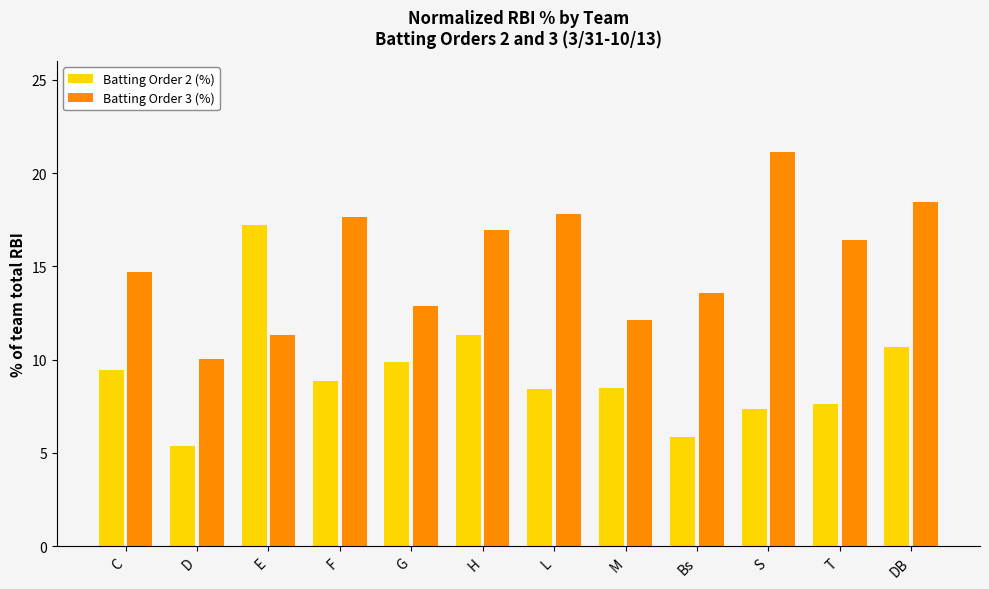

Between T and DB, which series saw the biggest shift?

Batting Order 2 (%)